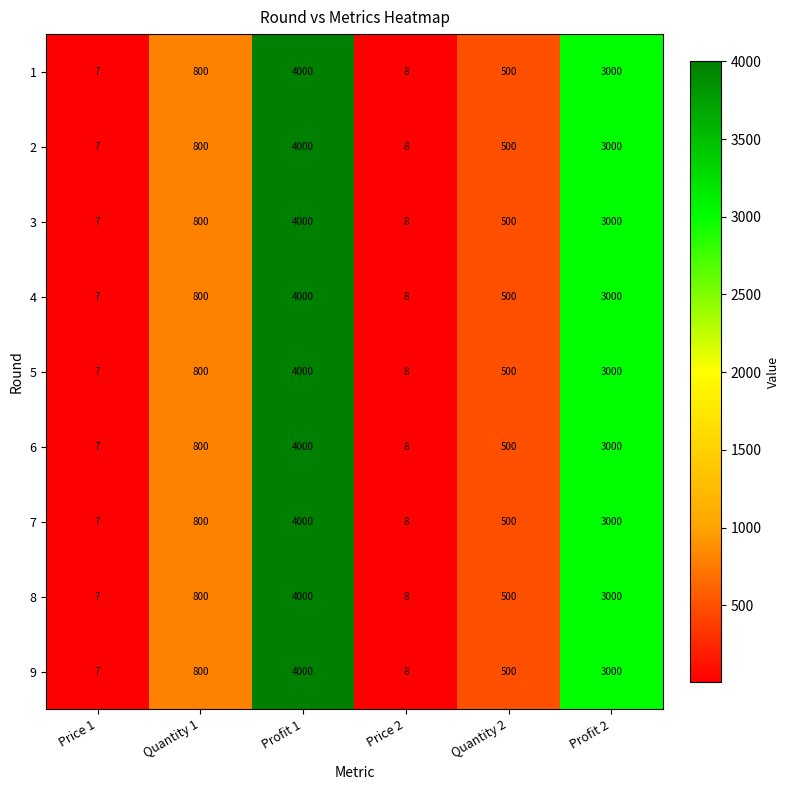

Rank the categories by 3 value from highest to lowest.

Profit 1, Profit 2, Quantity 1, Quantity 2, Price 2, Price 1